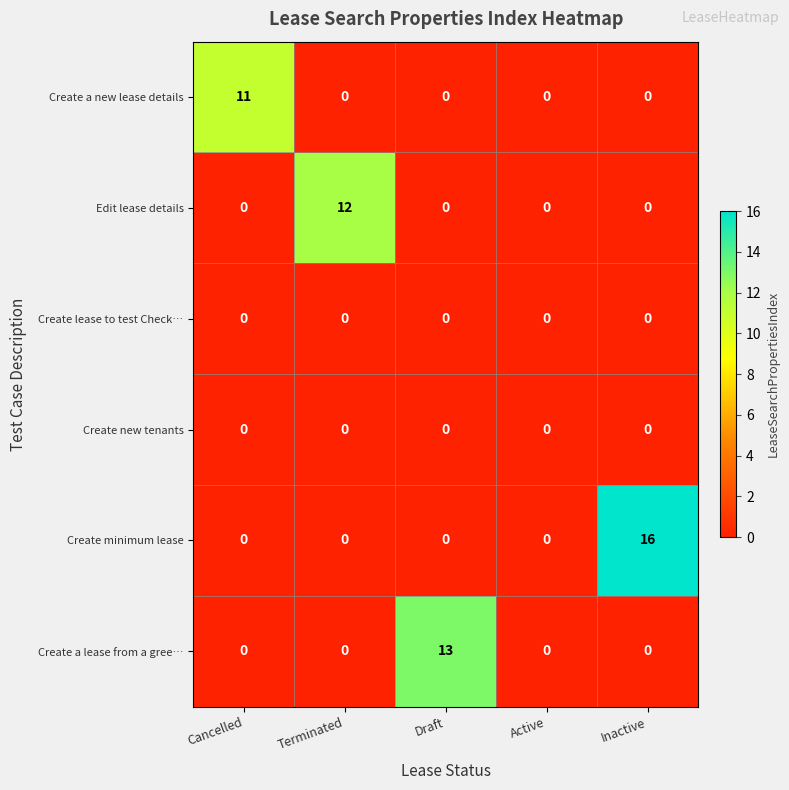

Reading left to right, transcribe all the data shown in this chart.

Create a new lease details: Cancelled=11	Terminated=0	Draft=0	Active=0	Inactive=0
Edit lease details: Cancelled=0	Terminated=12	Draft=0	Active=0	Inactive=0
Create lease to test Check…: Cancelled=0	Terminated=0	Draft=0	Active=0	Inactive=0
Create new tenants: Cancelled=0	Terminated=0	Draft=0	Active=0	Inactive=0
Create minimum lease: Cancelled=0	Terminated=0	Draft=0	Active=0	Inactive=16
Create a lease from a gree…: Cancelled=0	Terminated=0	Draft=13	Active=0	Inactive=0